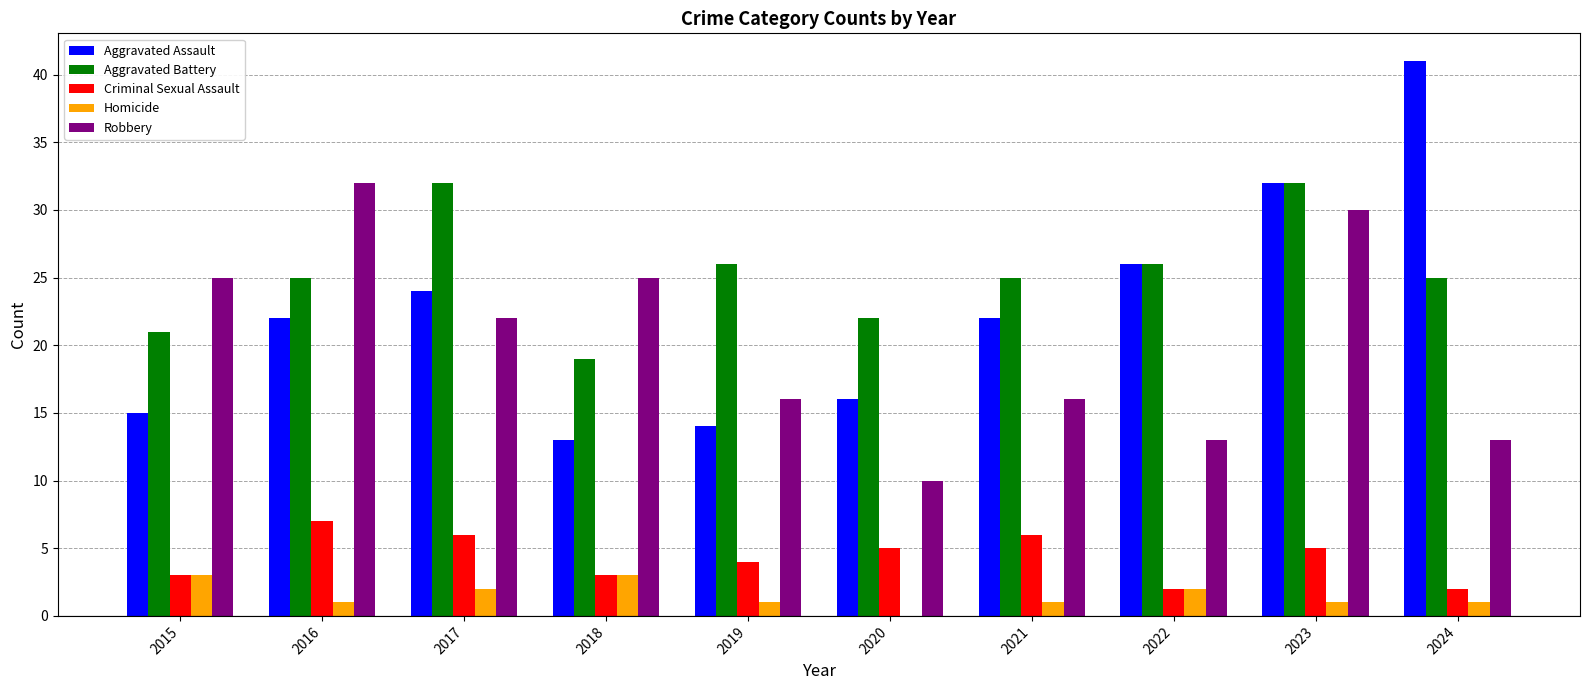

What is the sum of all Aggravated Assault values?

225